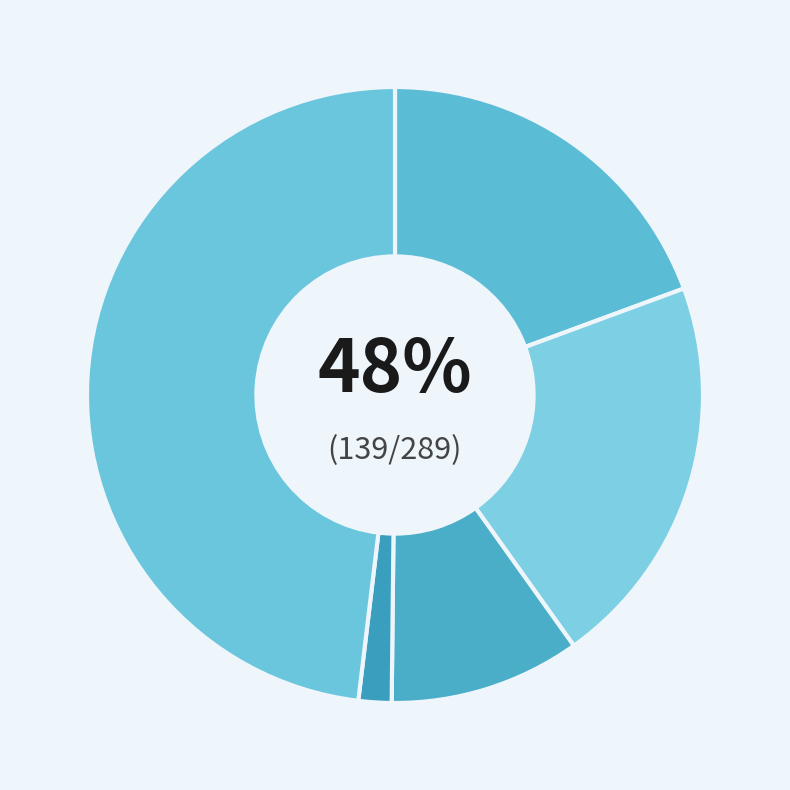

What percentage is NOT represented by Aggravated Battery?

79.2%